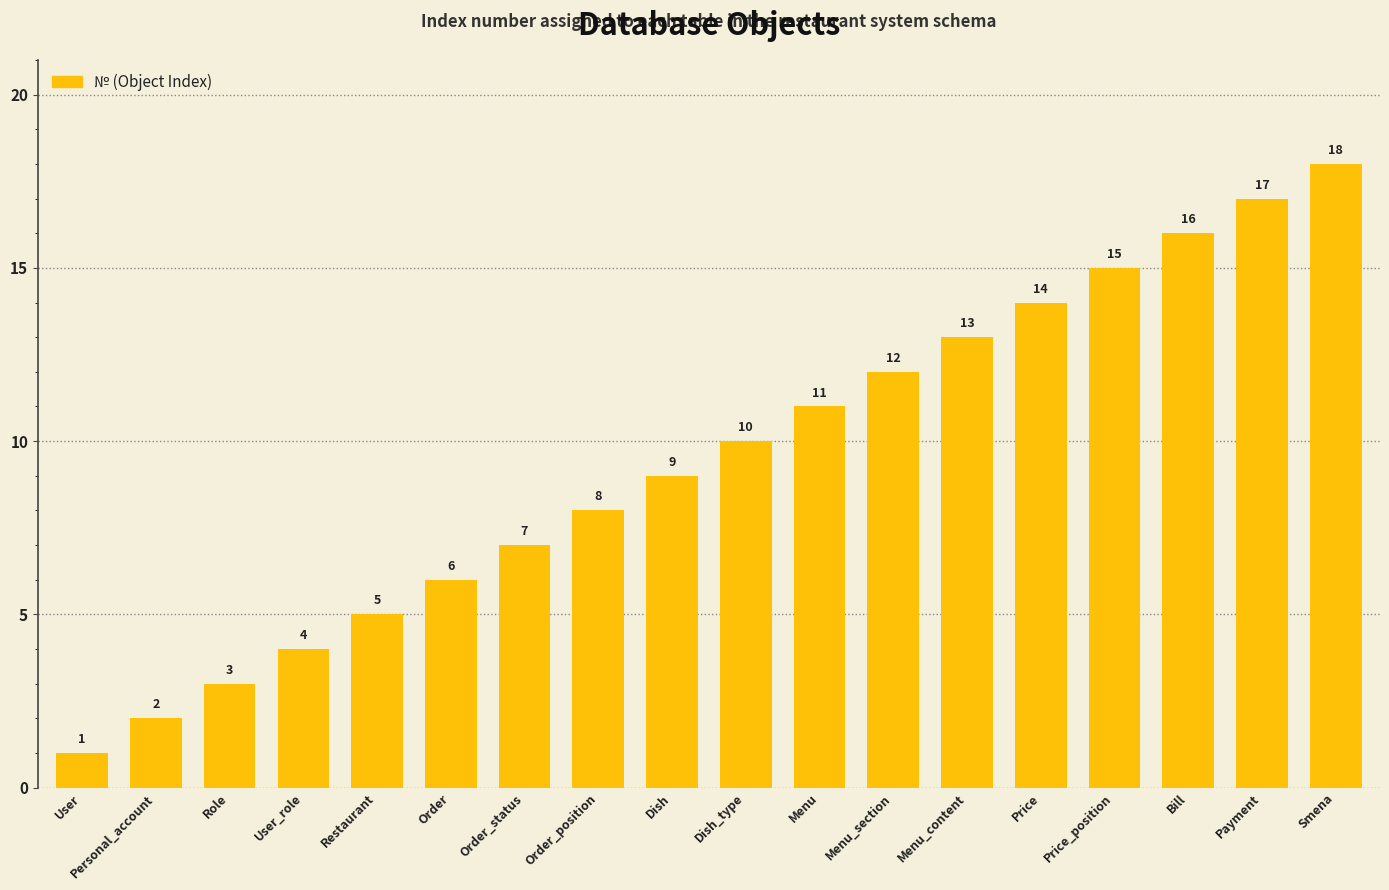

Reading right to left, extract all data points from this chart.

18	17	16	15	14	13	12	11	10	9	8	7	6	5	4	3	2	1